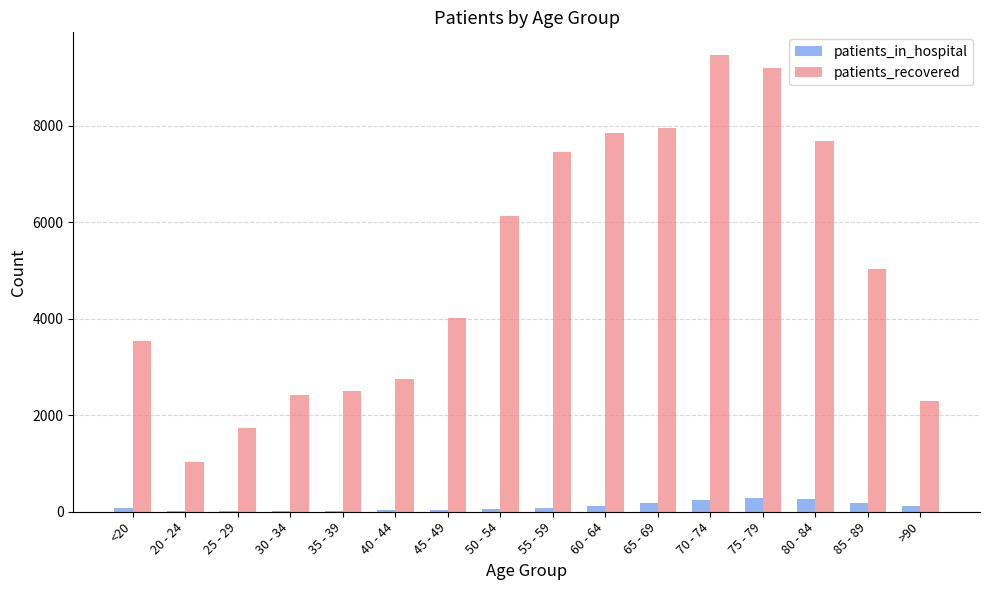

What is the total value across all series at 40 - 44?

2779